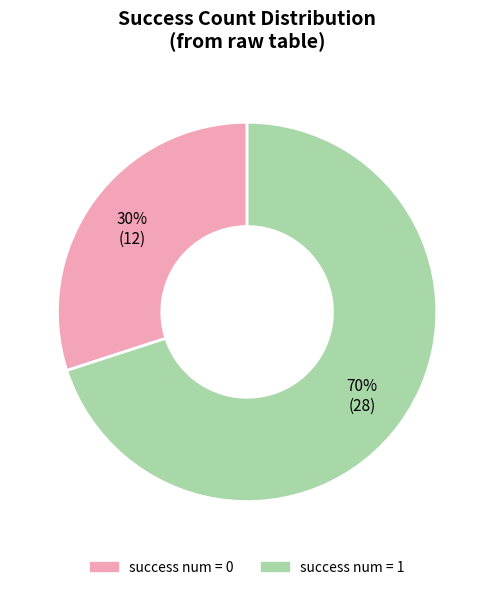

Does success num = 0 account for over 50% of the chart?

No